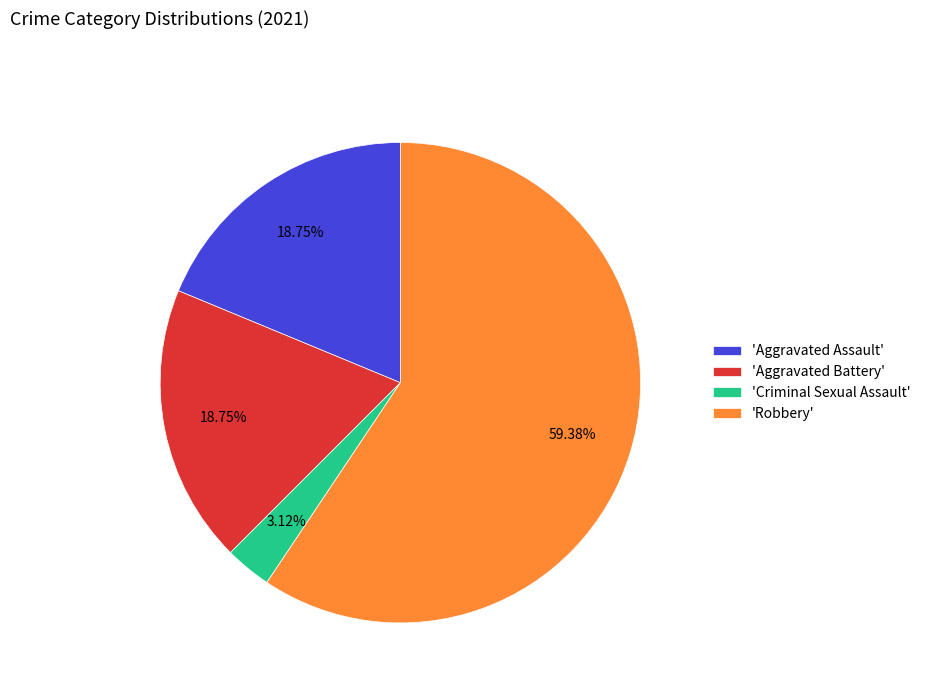

Does 'Criminal Sexual Assault' account for over 50% of the chart?

No